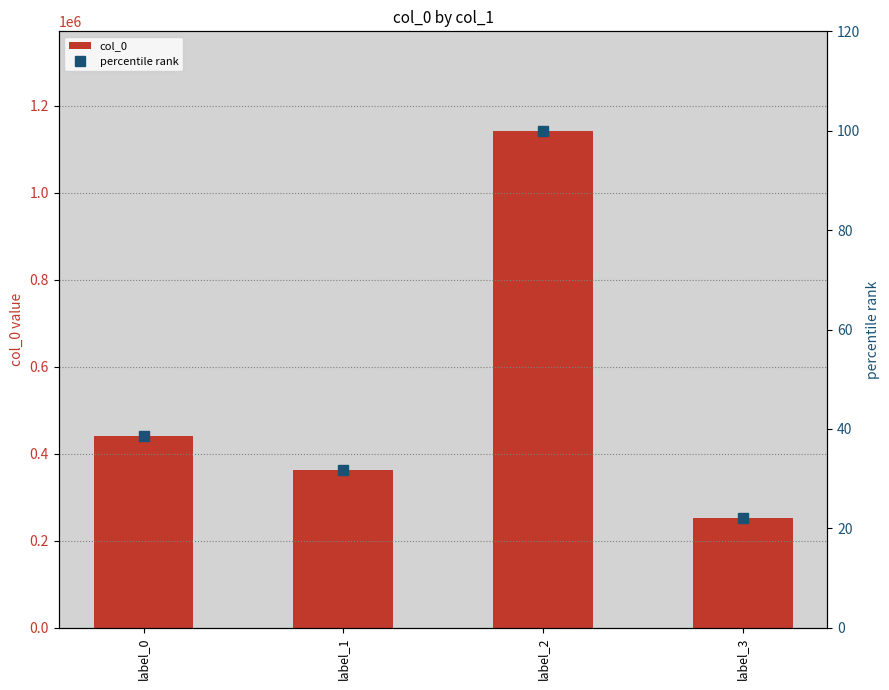

What value does the percentile rank series have at label_2?

100.0